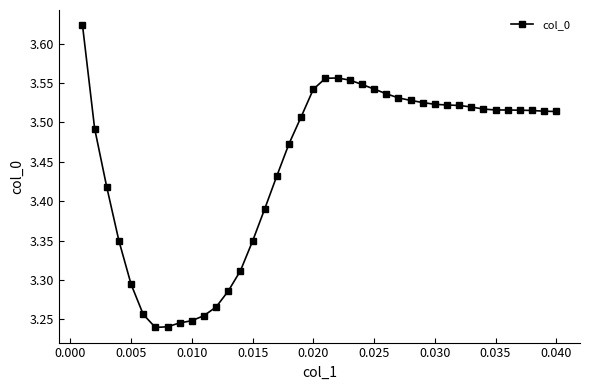

What is the difference between the second highest and minimum values?

0.3